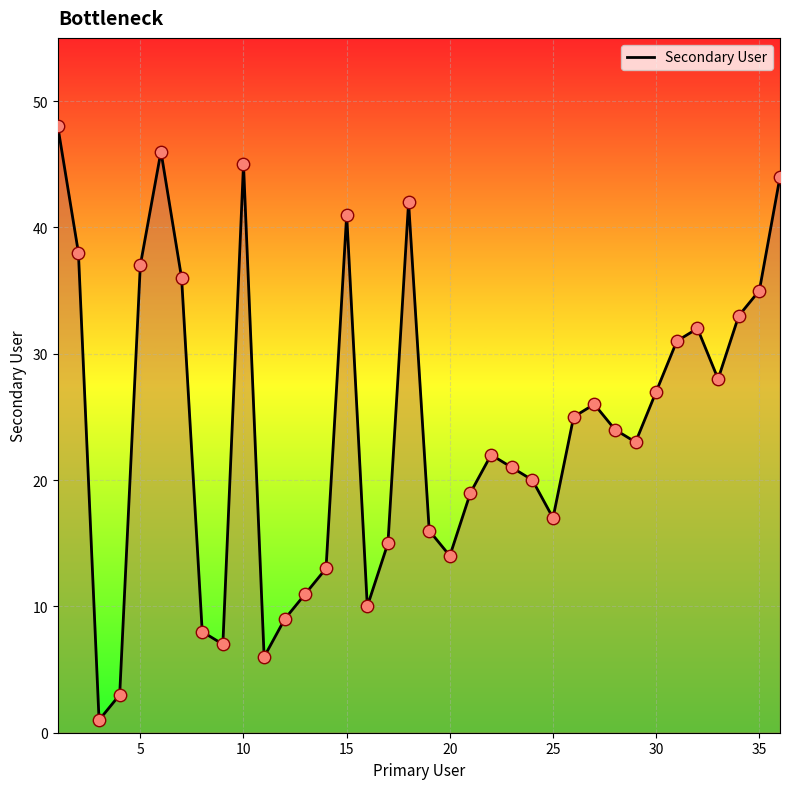

What is the greatest value displayed?

48